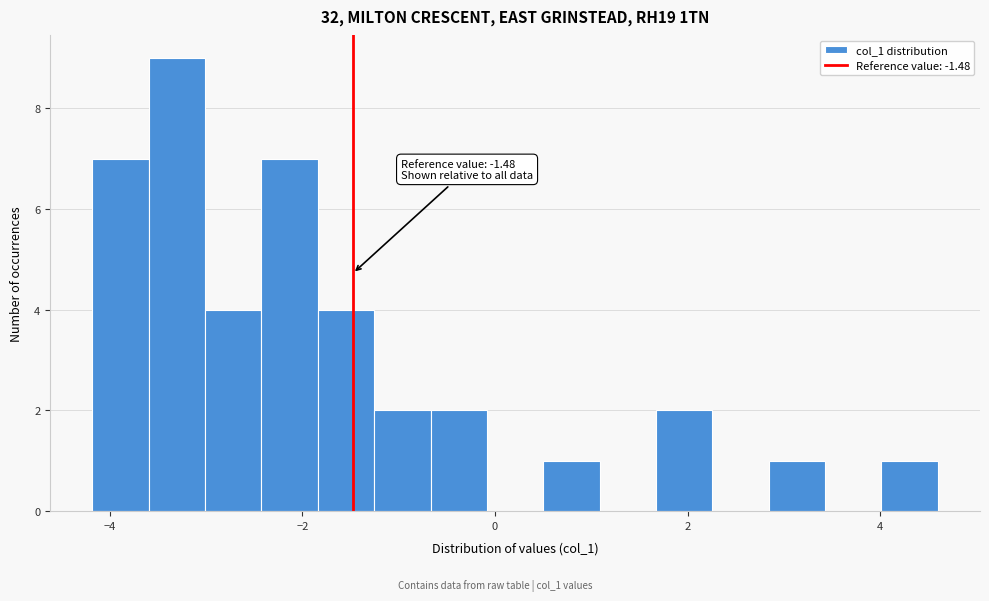

Around what value on the x-axis is the tallest bar? Give the approximate position of its centre, as read against the axis.

-3.4